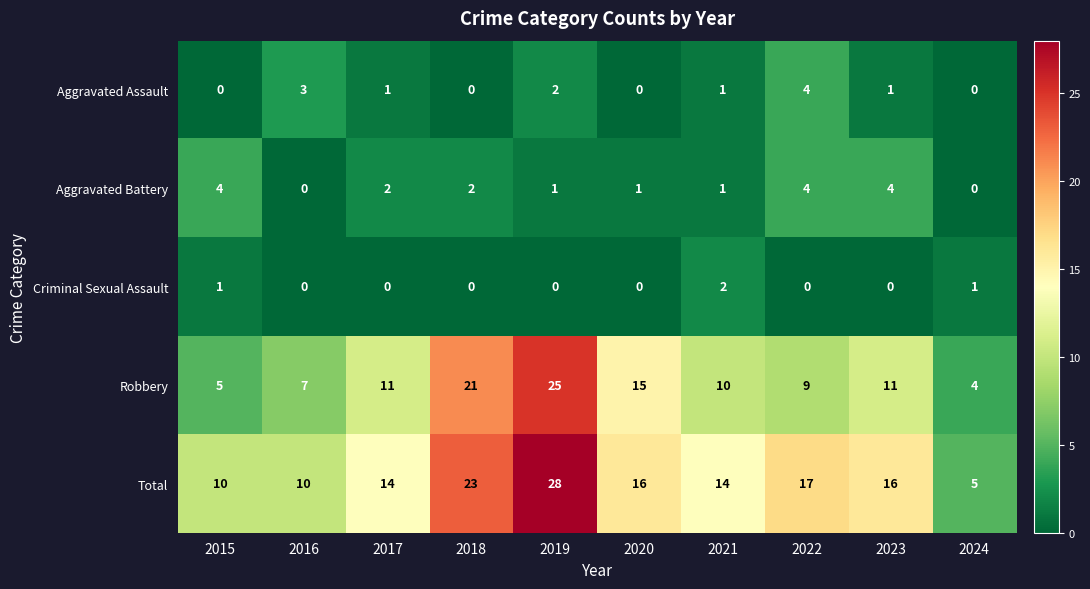

At which label does Aggravated Assault first exceed 1?

2016